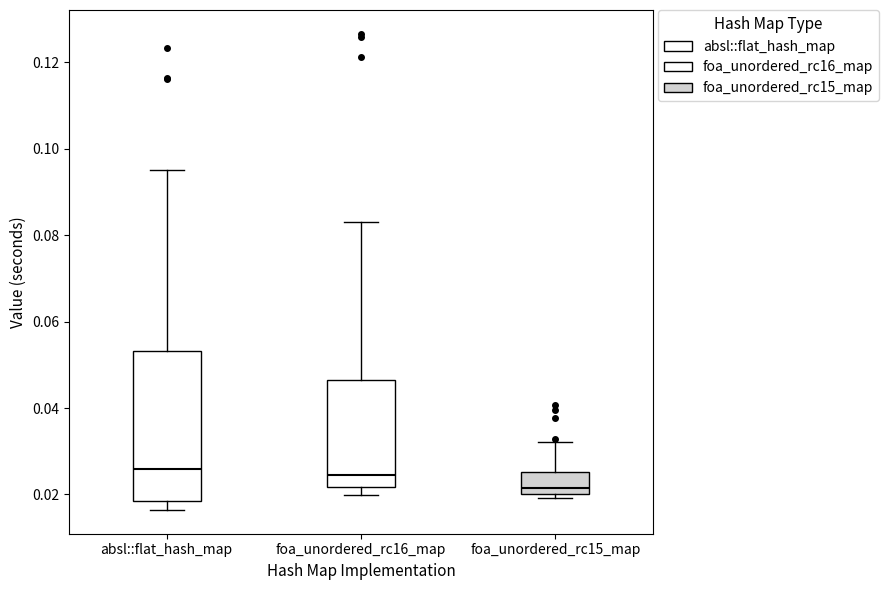

Where does the upper whisker of the box for foa_unordered_rc16_map end on the y-axis? The values are not printed on the chart, so give them approximately, as read against the axis.

0.084